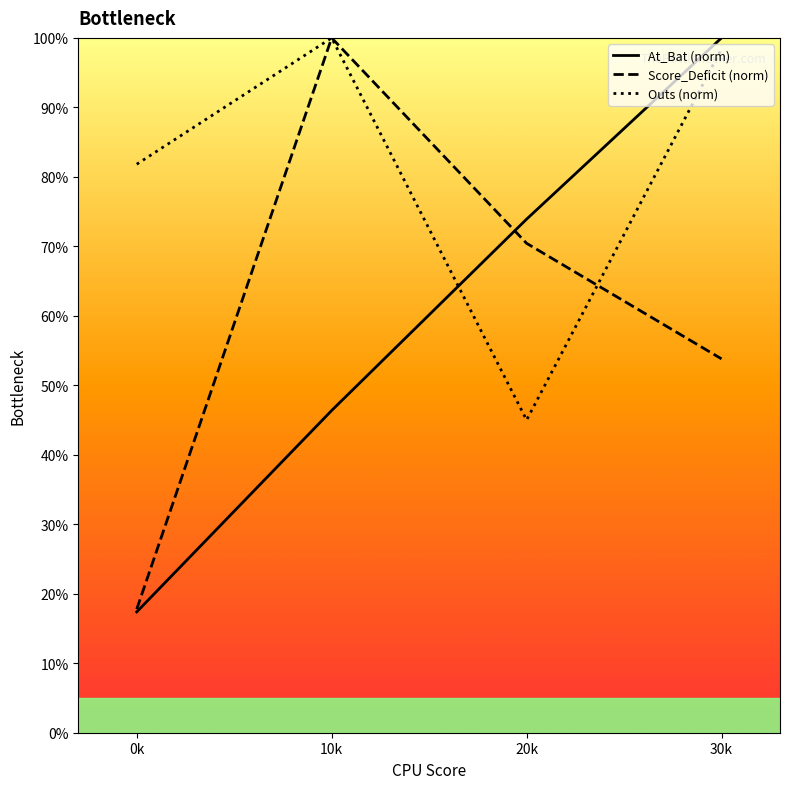

What is the approximate value of Score_Deficit (norm) at 30k?

53.8